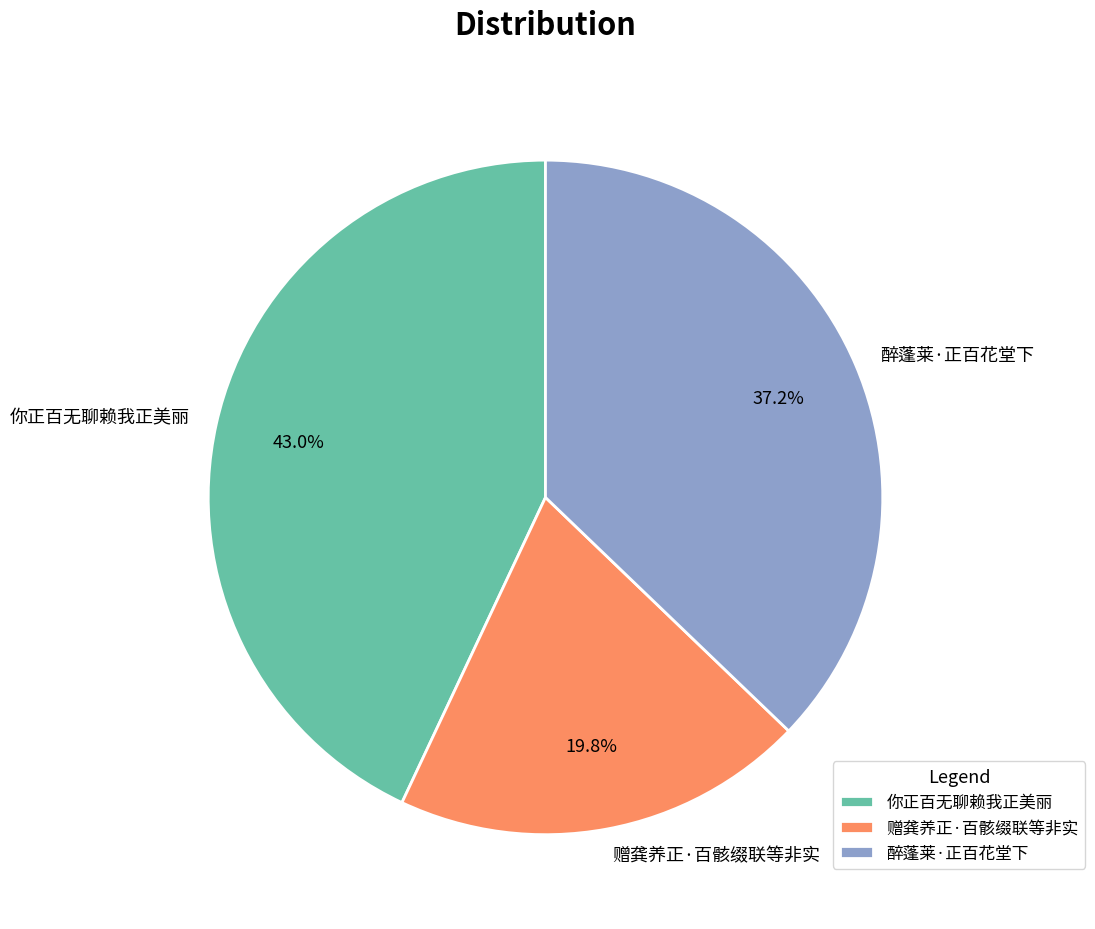

To the nearest percent, what is the combined percentage of 醉蓬莱·正百花堂下 and 你正百无聊赖我正美丽?

80%